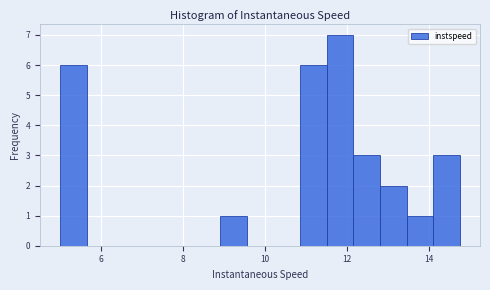

Read against the x-axis, roughly where is the centre of the tallest bar?

11.8